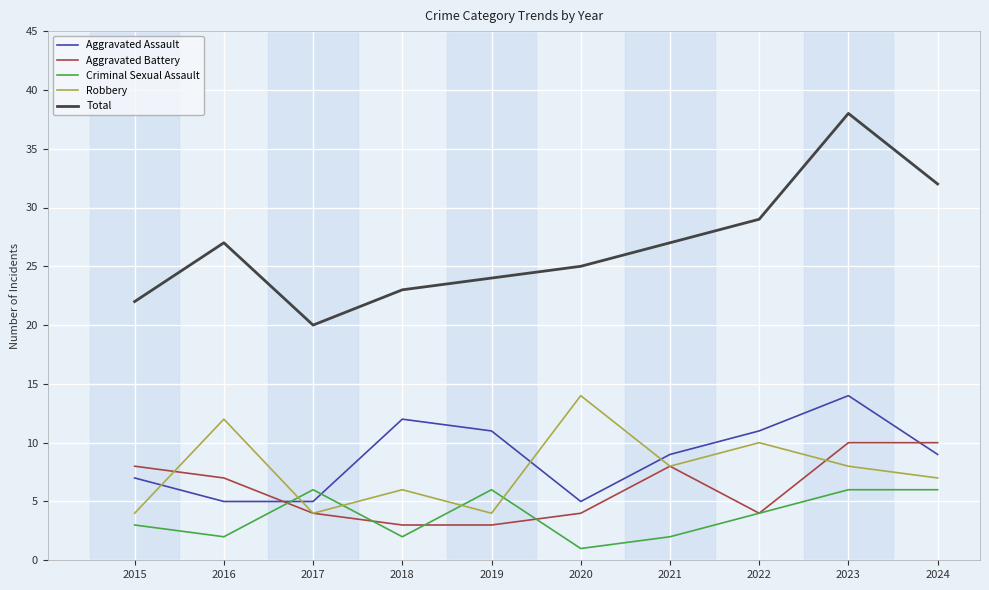

Which series ends up on top after the final intersection of Aggravated Assault and Aggravated Battery?

Aggravated Battery